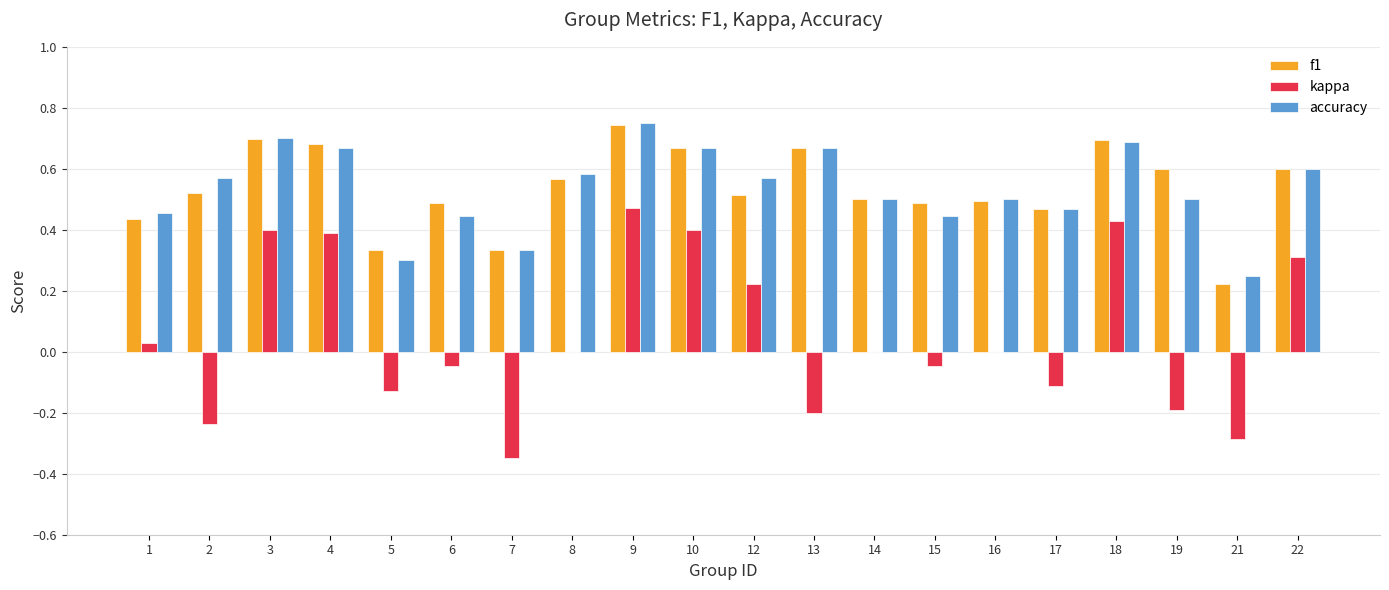

How many f1 values are between 0 and 1?

20